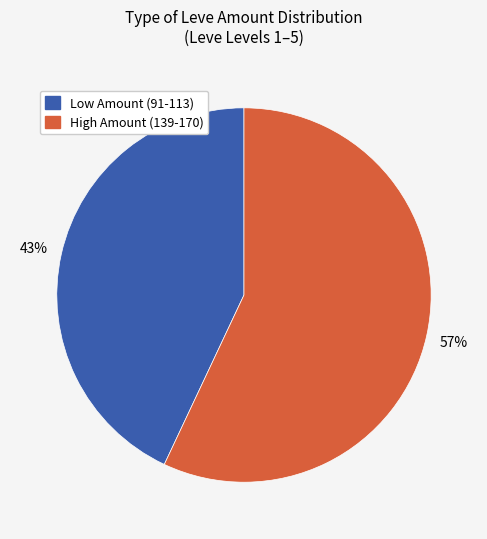

To the nearest percent, what is the average slice percentage?

50%